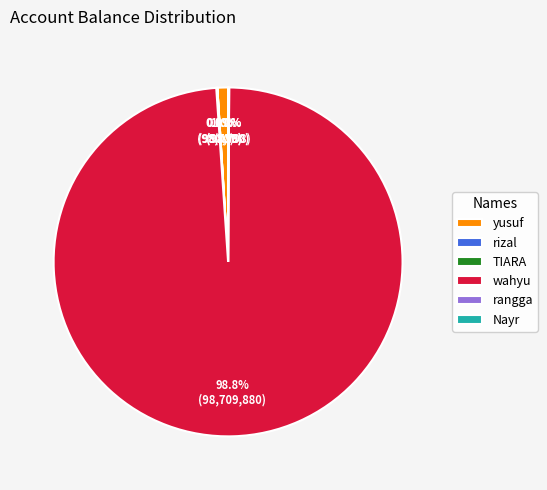

What percentage do wahyu and yusuf together represent?

99.8%